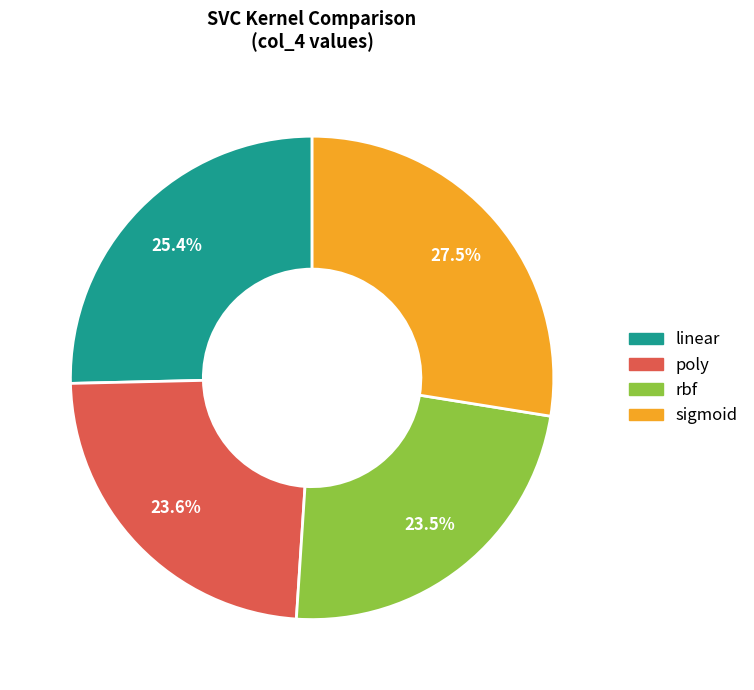

Which slice is the largest?

sigmoid